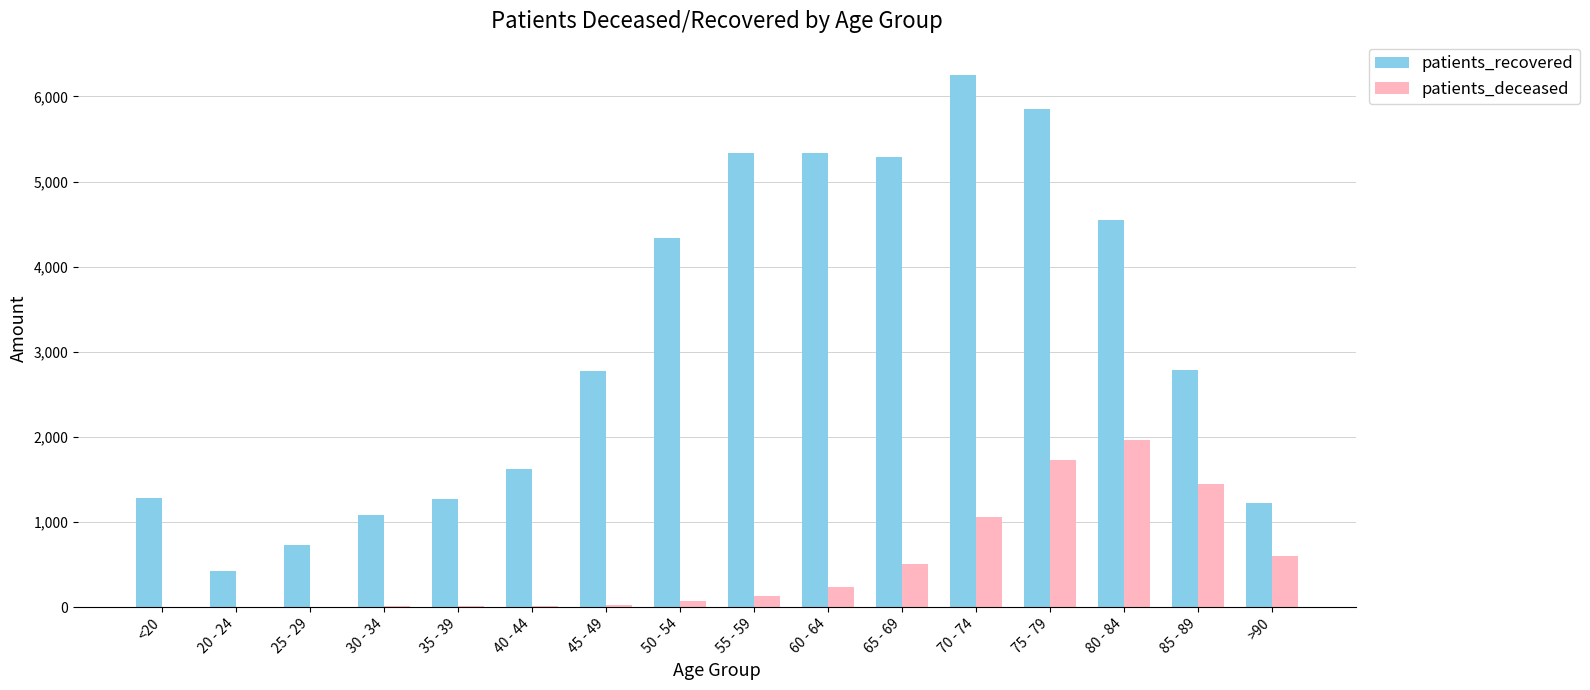

What is the sum of the patients_deceased values at 70 - 74 and 85 - 89?

2500